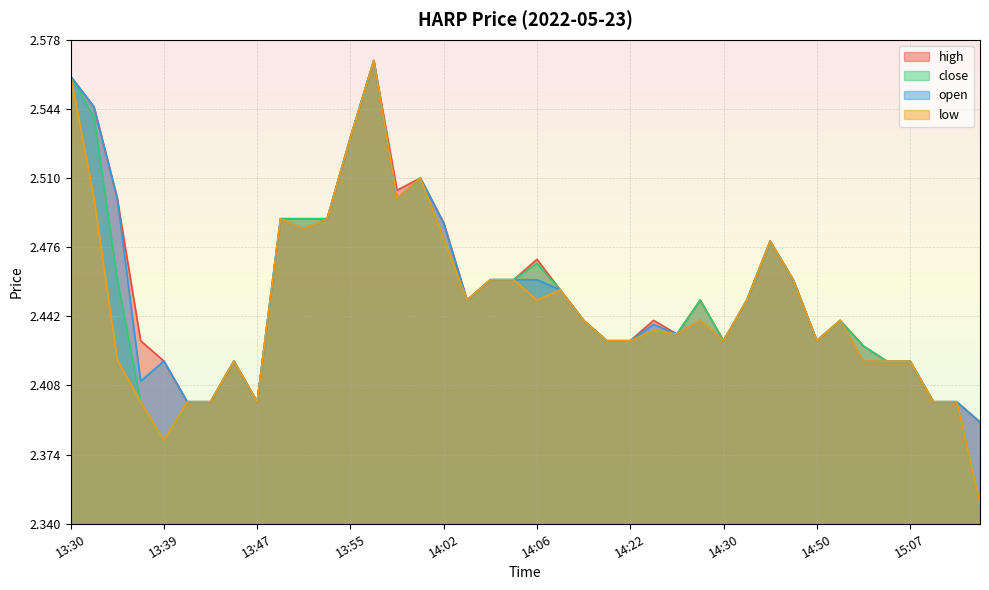

Where is the first local maximum for high?

13:42